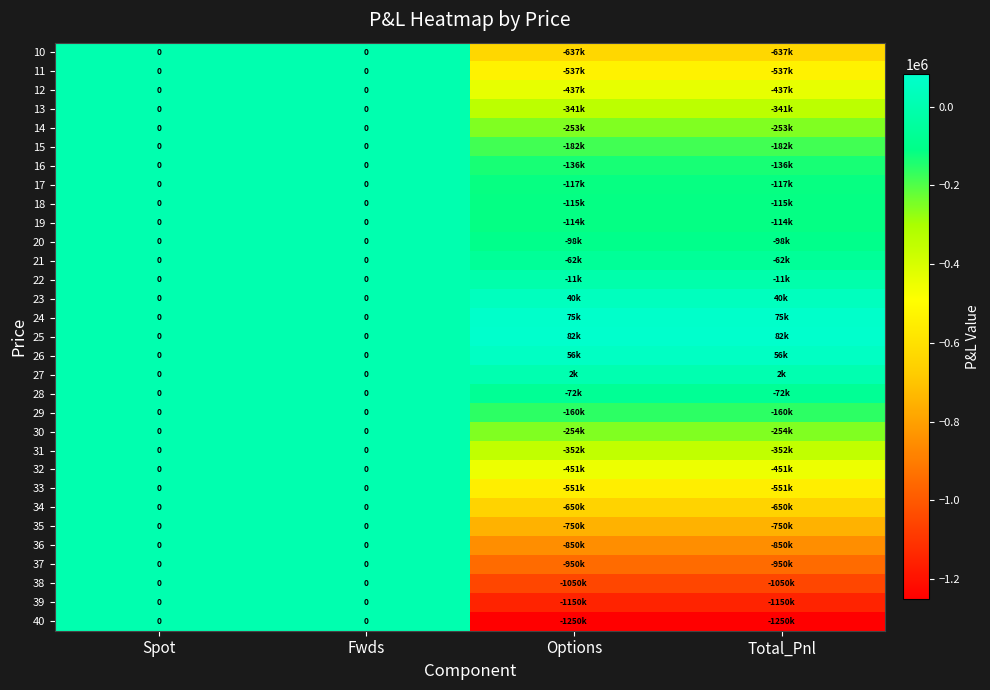

List the labels in order of 30 value, largest first.

Spot, Fwds, Options, Total_Pnl